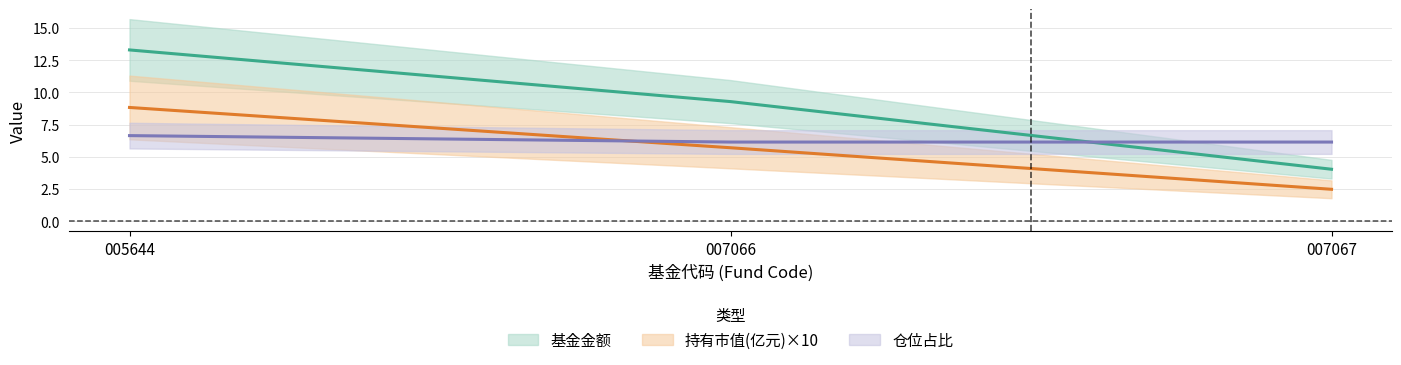

Reading left to right, transcribe all the data shown in this chart.

基金金额 (line): 13.3	9.3	4.0
持有市值(亿元)×10 (line): 8.8	5.7	2.5
仓位占比 (line): 6.6	6.1	6.1